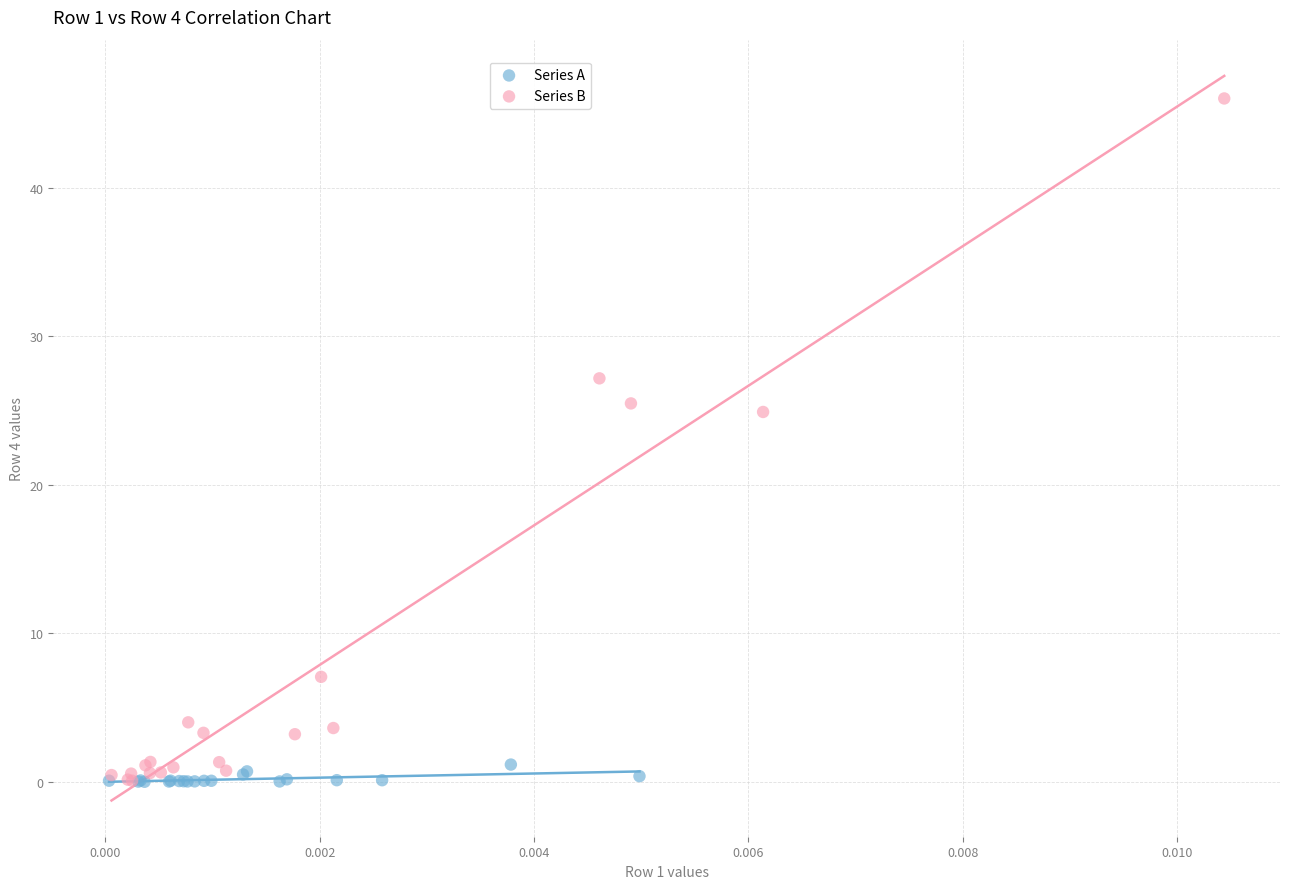

What are all the series names shown in the legend?

Series A, Series B